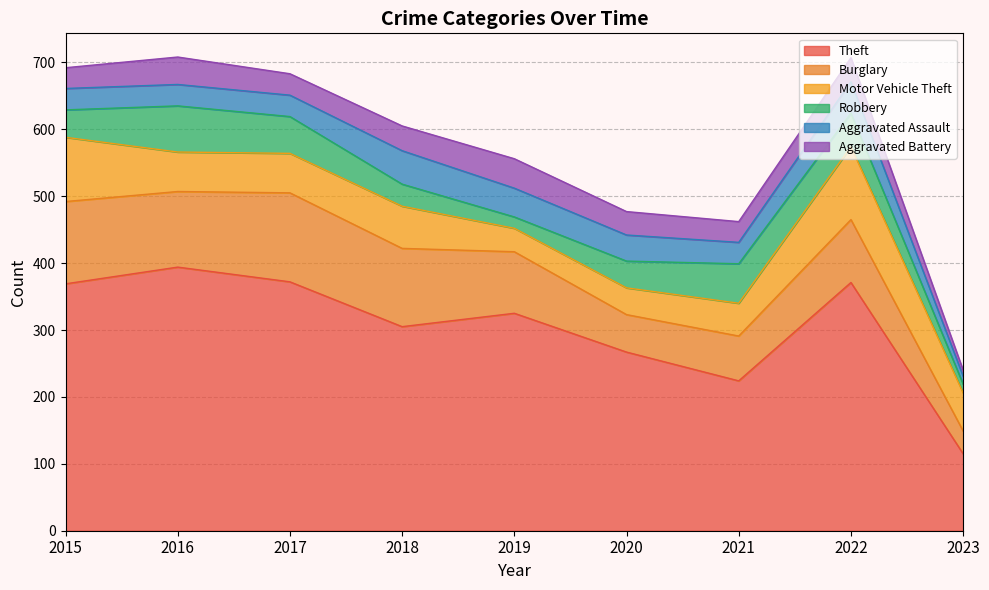

What are all the series names shown in the legend?

Theft, Burglary, Motor Vehicle Theft, Robbery, Aggravated Assault, Aggravated Battery